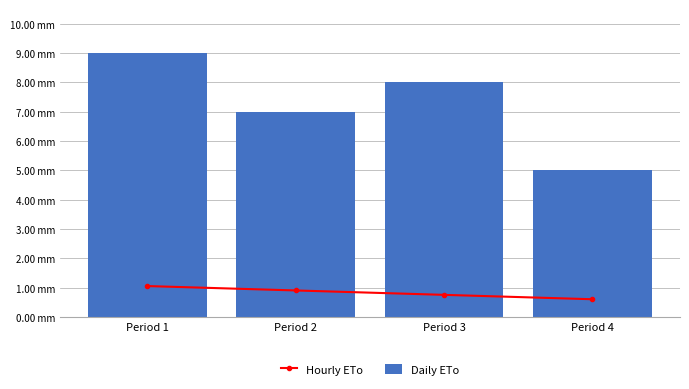

Reading left to right, transcribe all the data shown in this chart.

Hourly ETo: 1.1	0.9	0.8	0.6
Daily ETo: 9.0	7.0	8.0	5.0